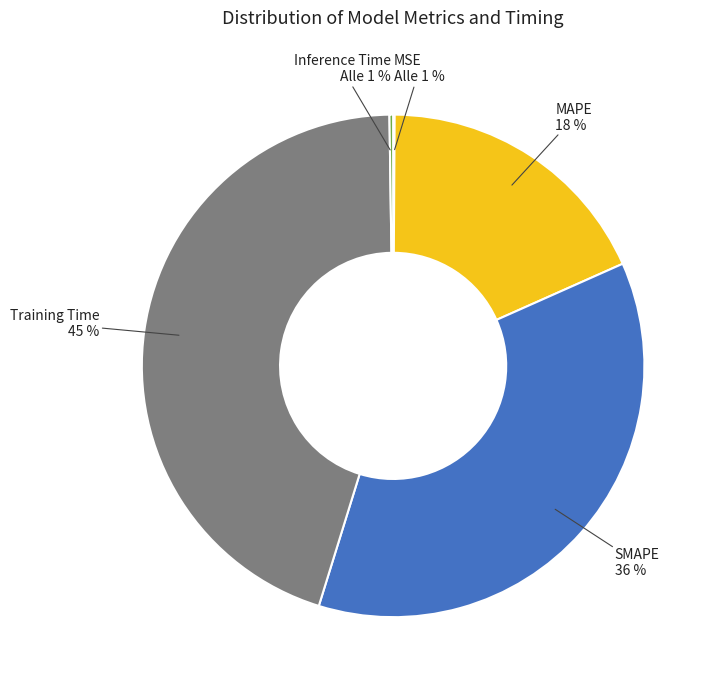

What percentage is the SMAPE slice, to the nearest percent?

36%